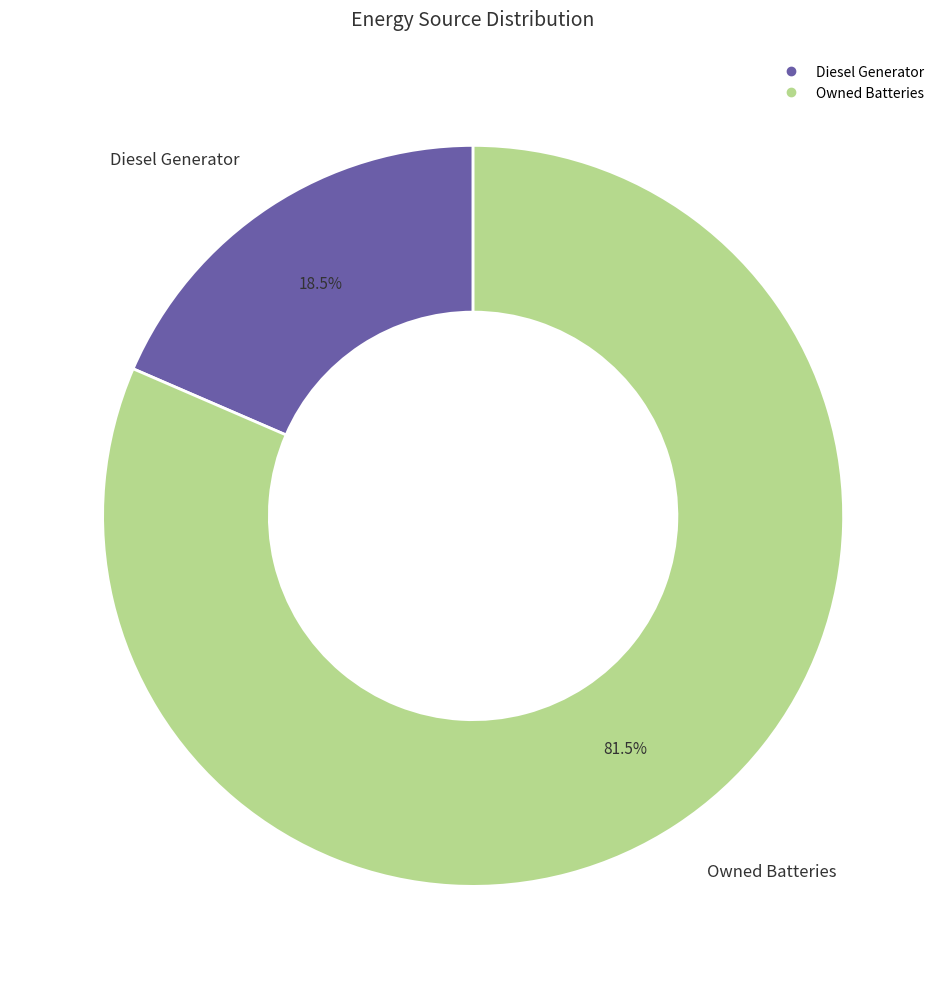

Is there any slice that represents more than half of the pie?

Yes